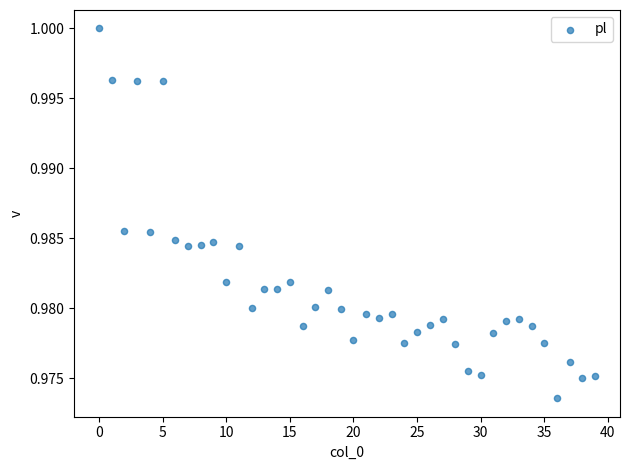

How many data points are displayed?

40